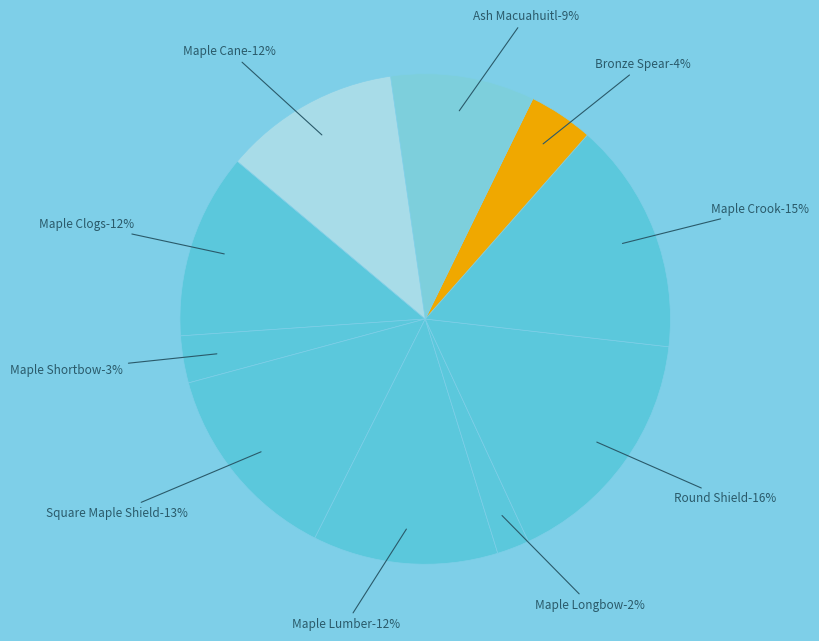

Approximately how many times larger is the value at Round Shield compared to Maple Lumber?

1.3